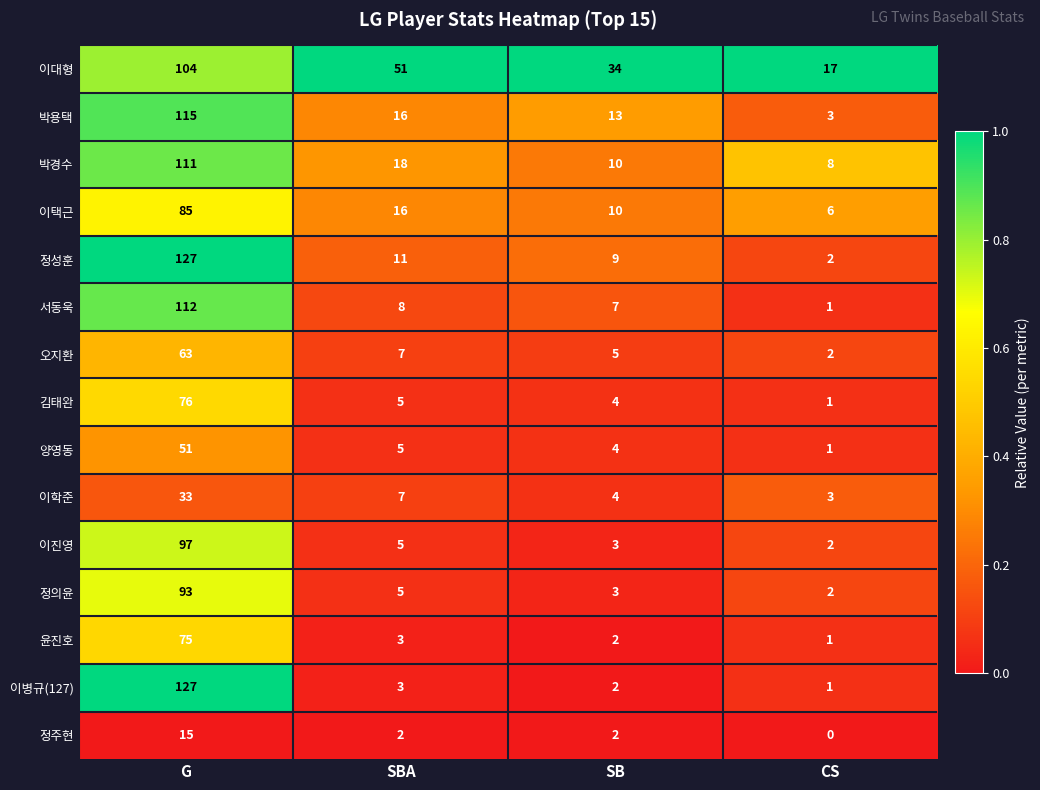

At which label does 윤진호 first exceed 3?

G